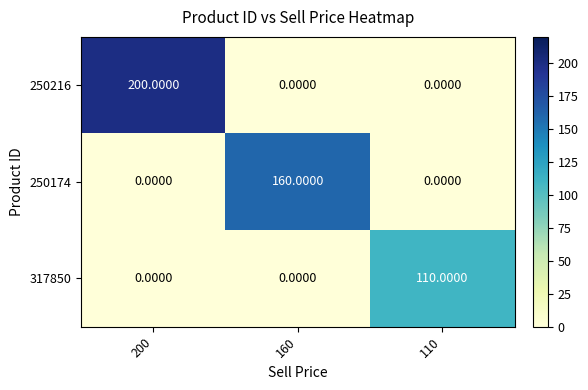

List the series in order of their overall mean, lowest first.

317850, 250174, 250216